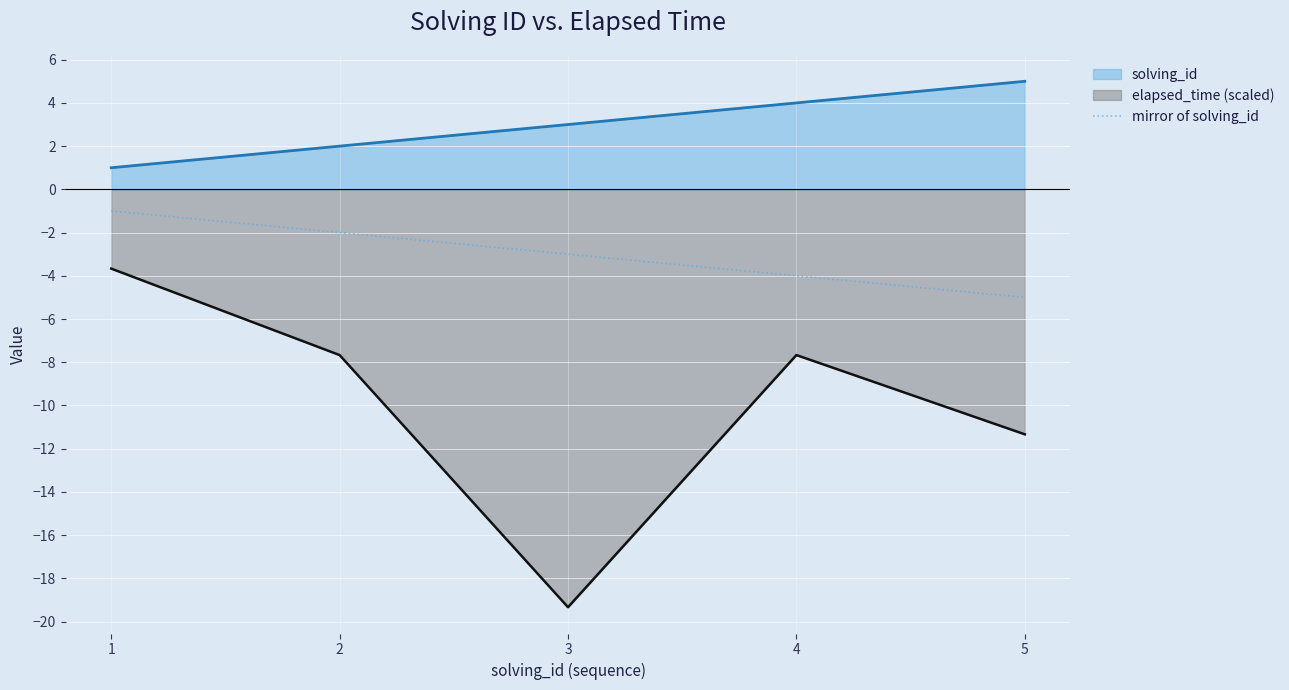

Where does the data first go above -3?

1